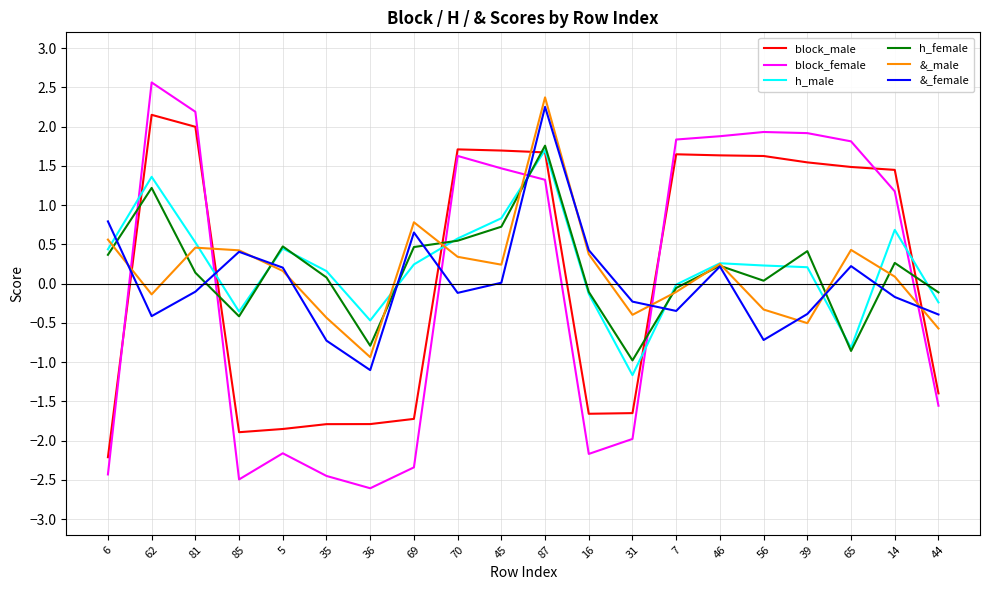

What is the difference between the block_female values at 62 and 69?

4.9